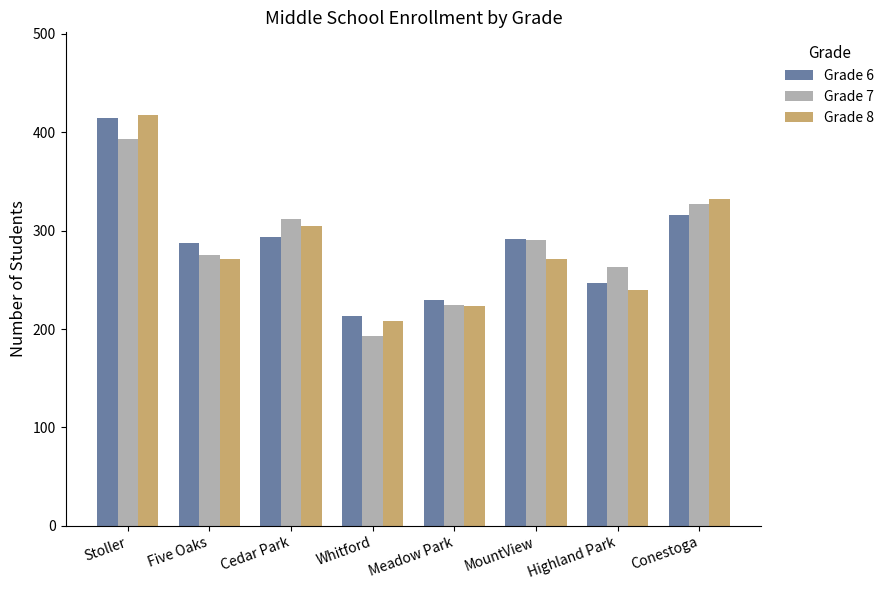

How many series are shown in this chart?

3